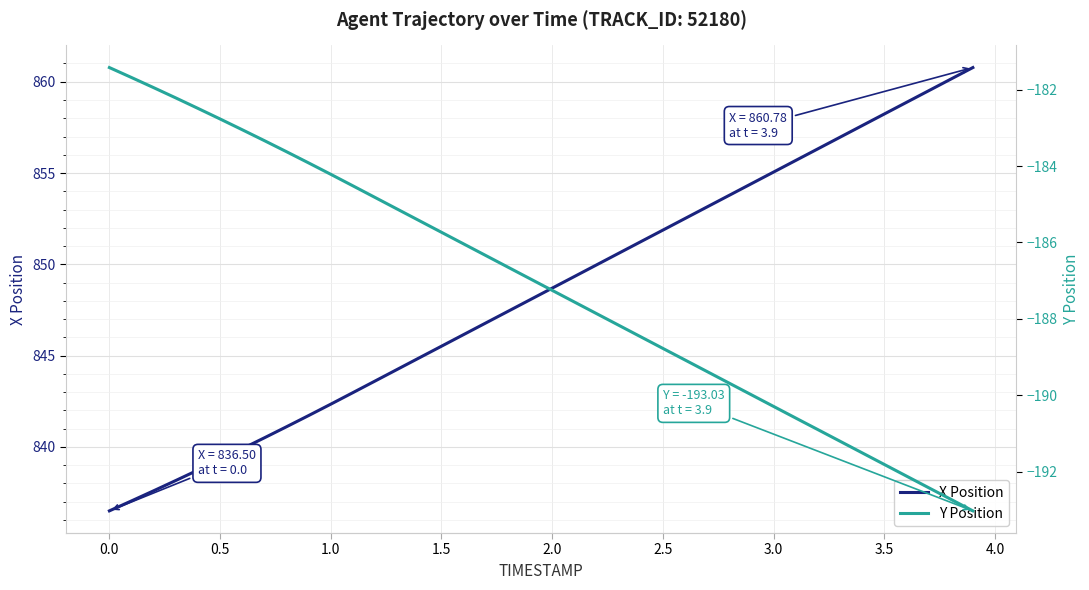

What is the lowest value of the X Position series?

836.5